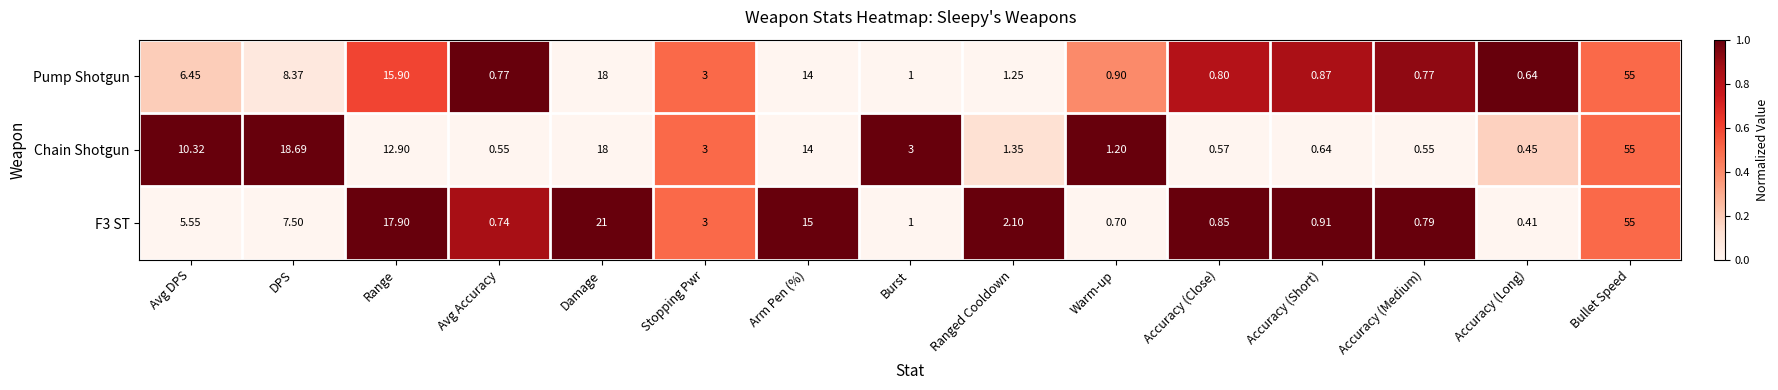

At which category does the chart reach its minimum across all series?

Accuracy (Long)